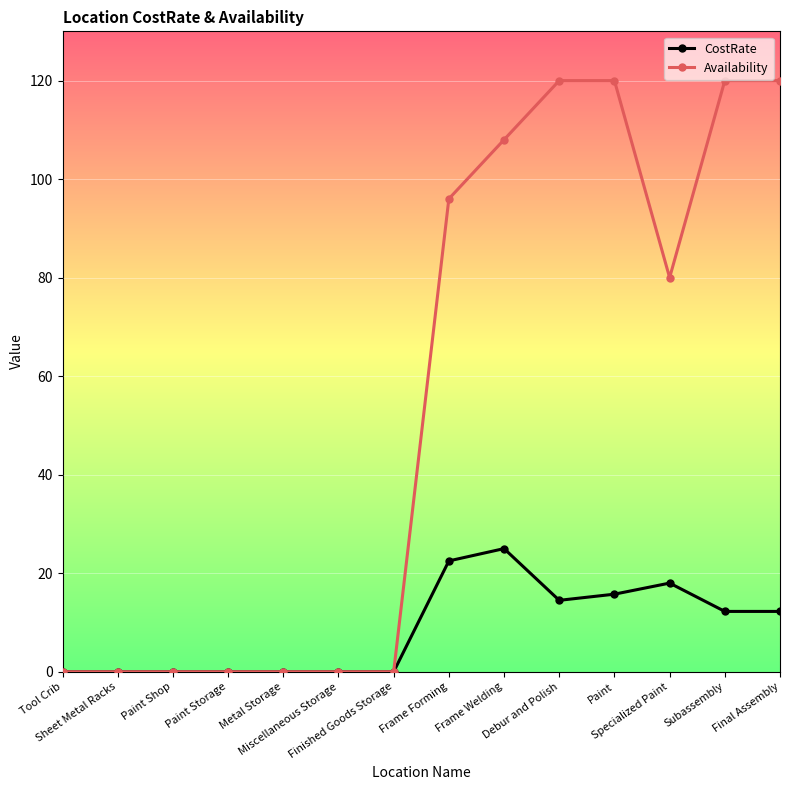

At which label does CostRate first exceed 12?

Frame Forming